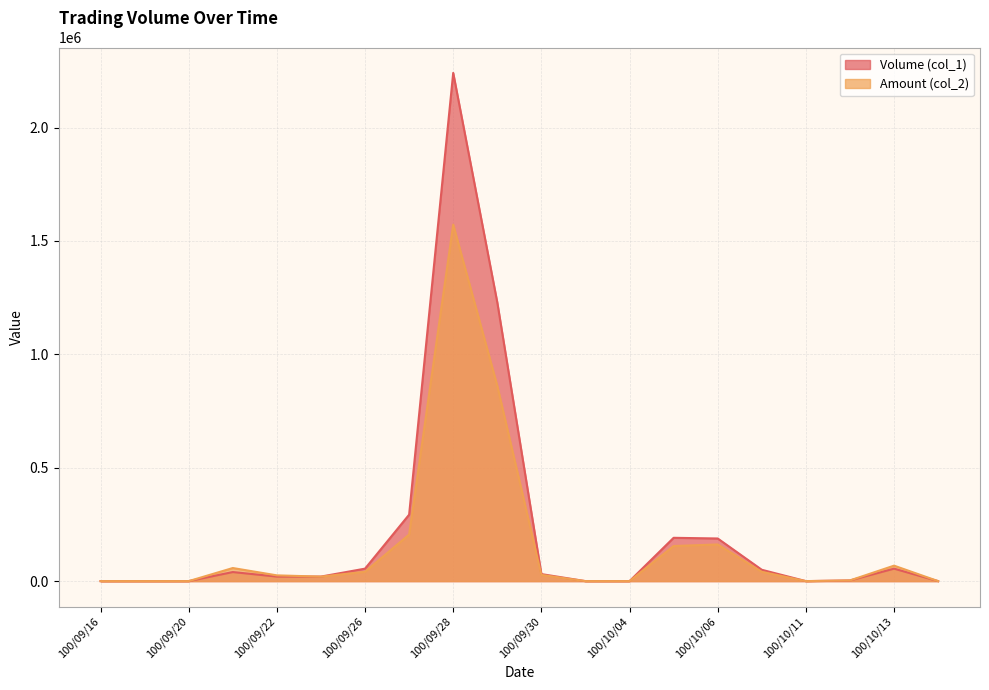

At which category does Volume (col_1) reach its first local peak?

100/09/21